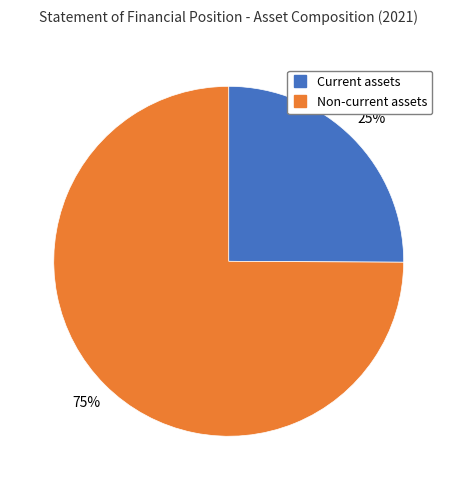

True or false: Non-current assets accounts for 75% of the total.

True